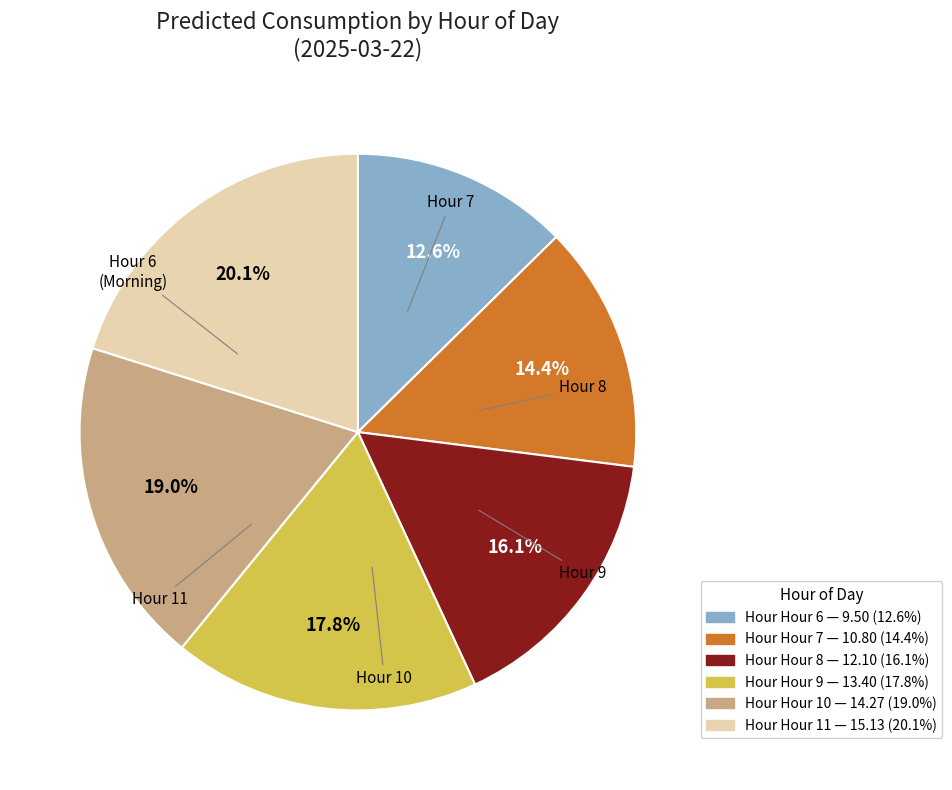

Does any single category account for the majority?

No